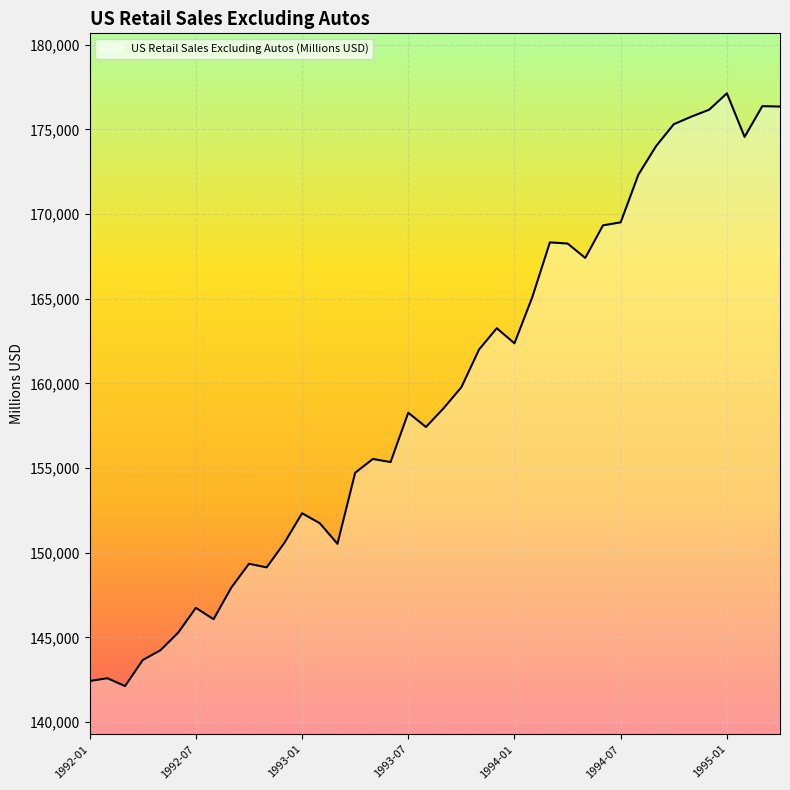

What is the minimum value shown in the chart?

142120